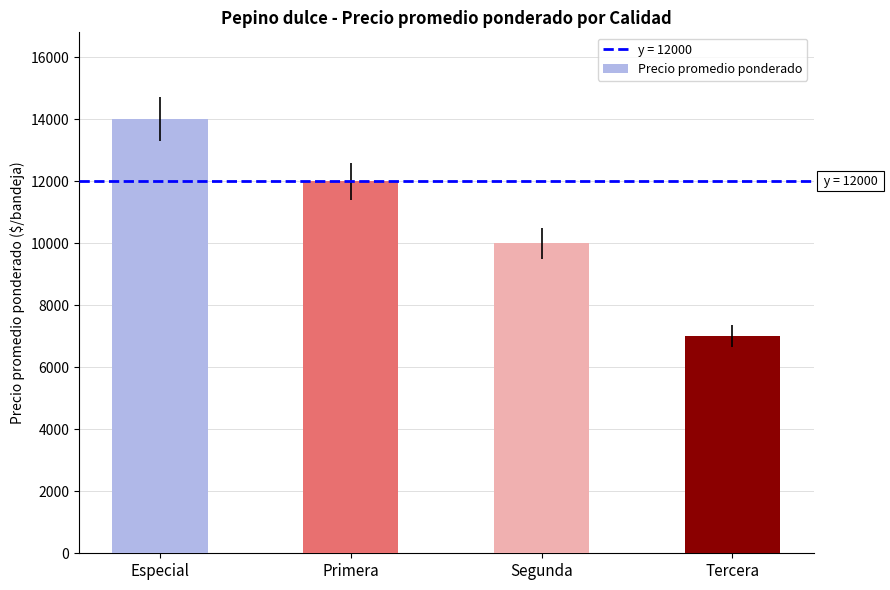

What is the label of the 4th bar from the right?

Especial